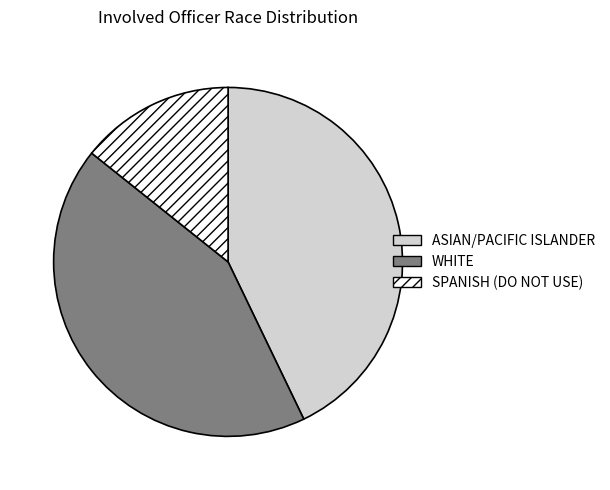

Is the sum of ASIAN/PACIFIC ISLANDER and WHITE greater than half?

Yes